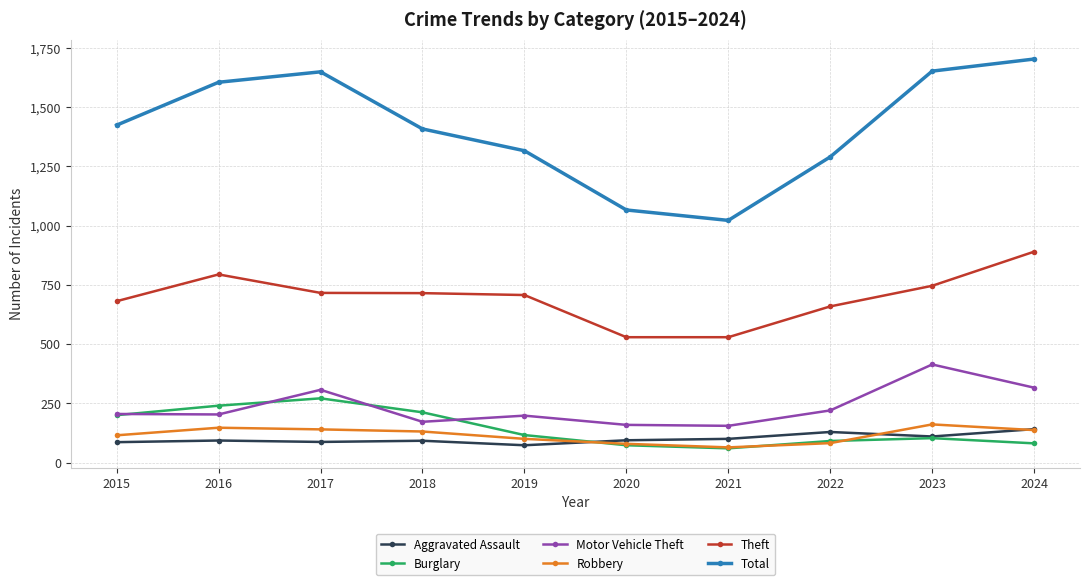

True or false: Total has more than 1 points higher than both neighbors.

False